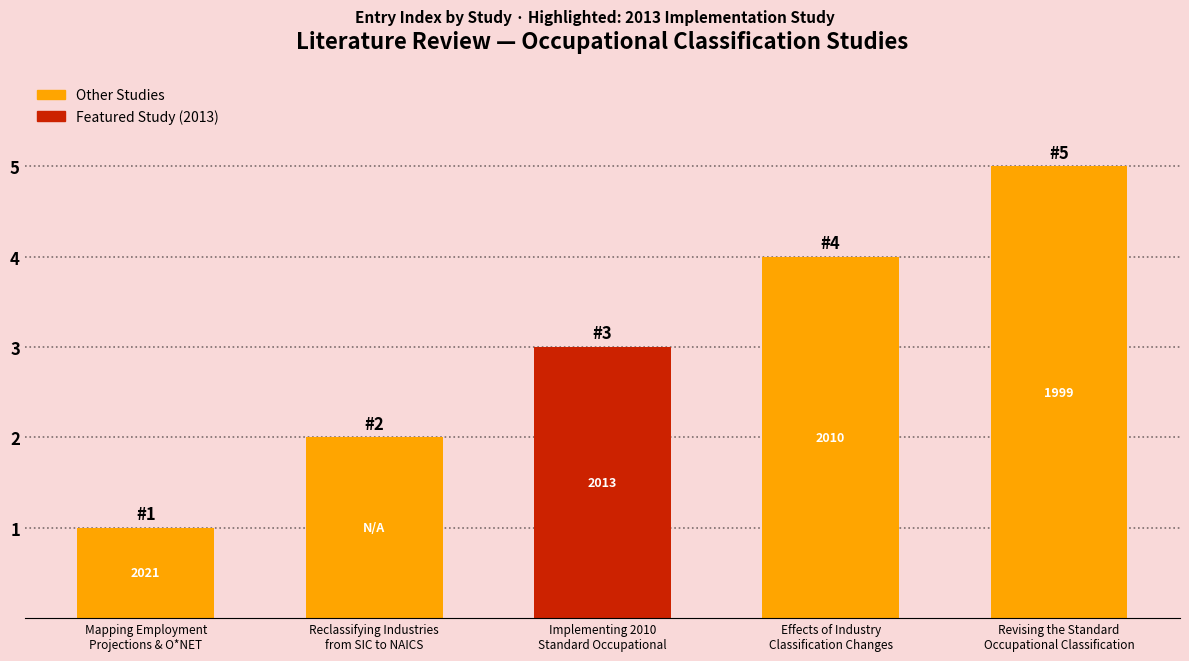

The chart shows a value of 1 at Revising the Standard
Occupational Classification. True or false?

False